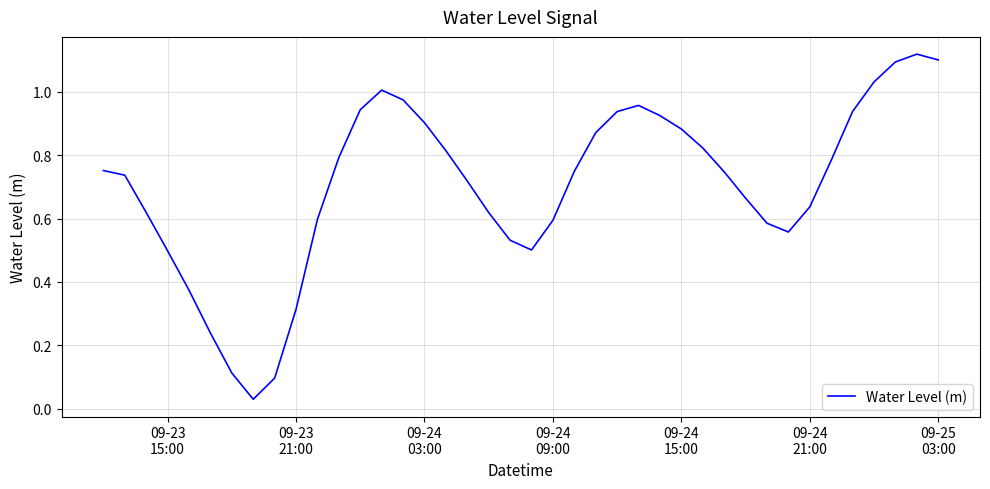

What is the average value?

0.7